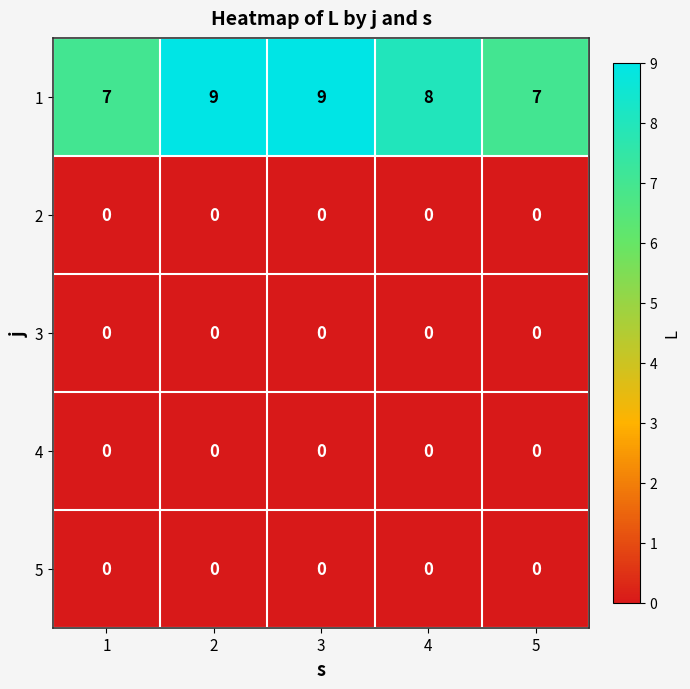

What is the greatest value displayed?

9